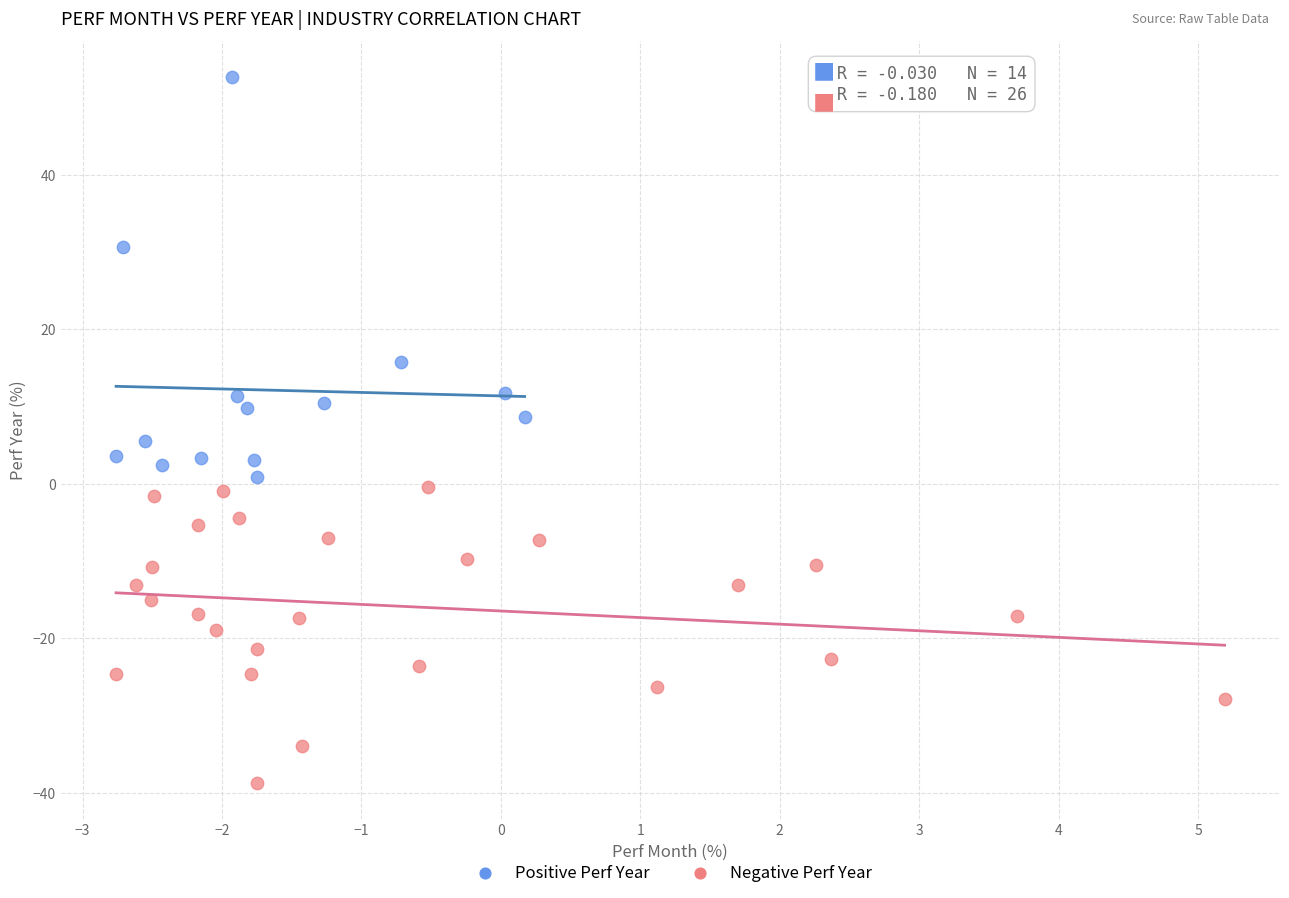

What are all the series names shown in the legend?

Positive Perf Year, Negative Perf Year